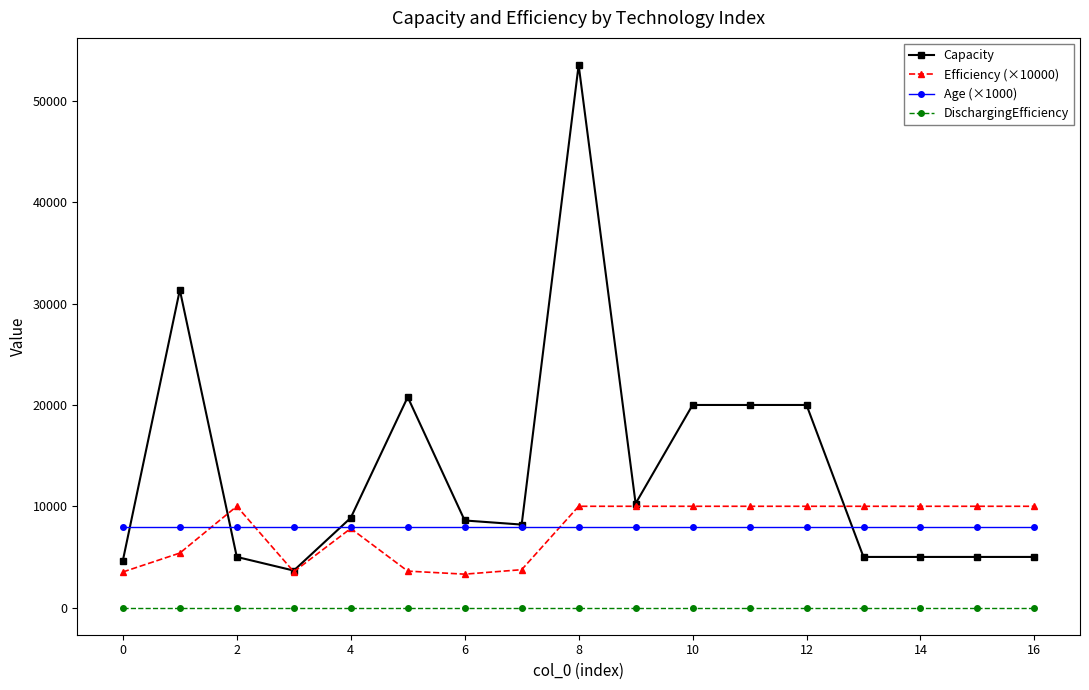

True or false: Efficiency (×10000) and Capacity cross at least once.

True